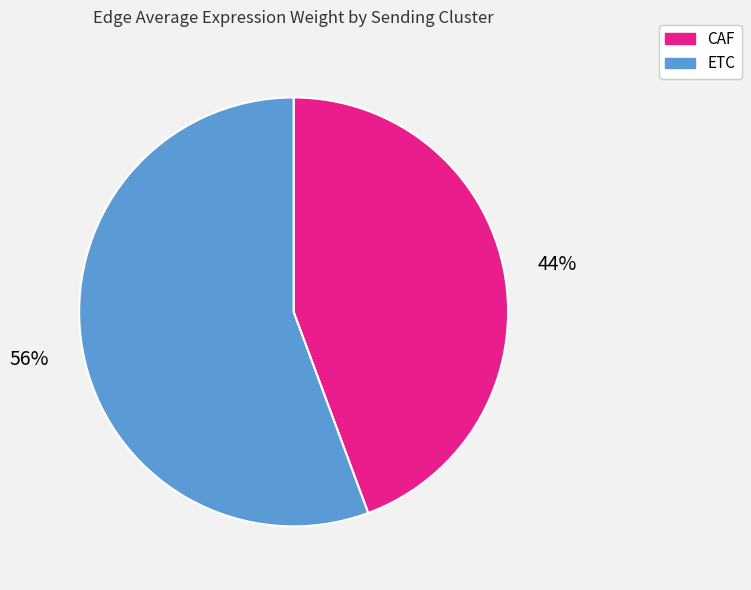

To the nearest percent, what percentage of the pie is CAF?

44%